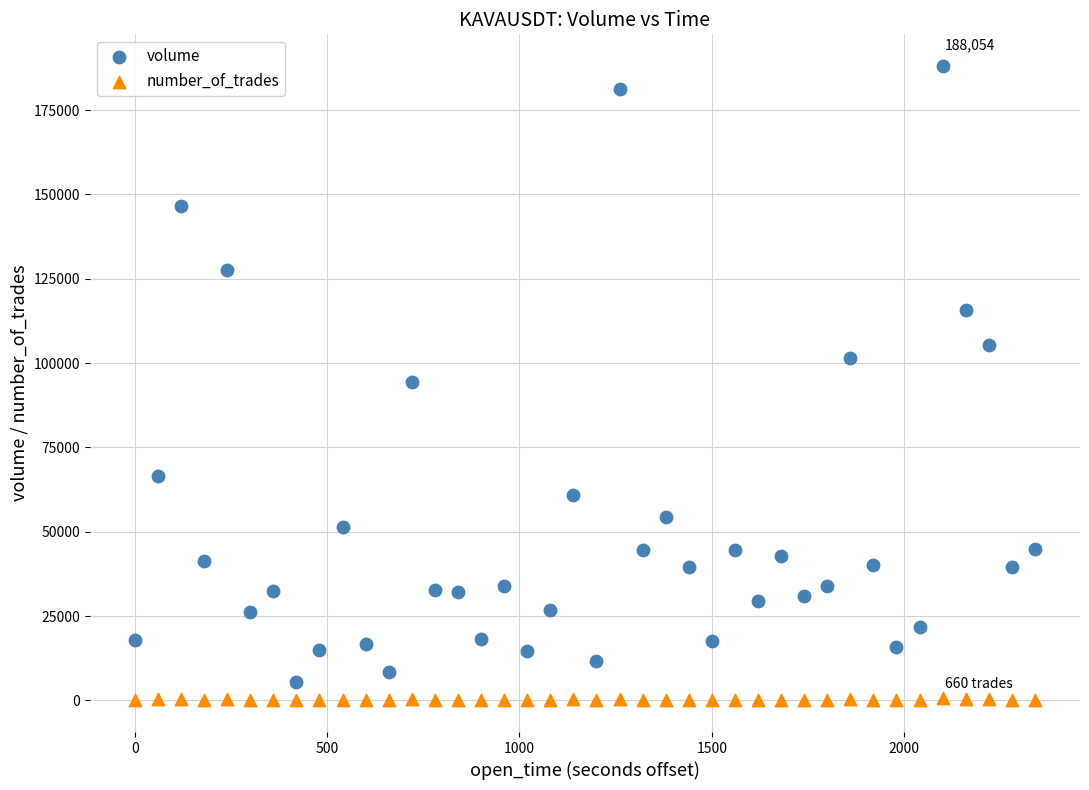

Across all data points, what is the range of X values (max minus min)?

2340.0